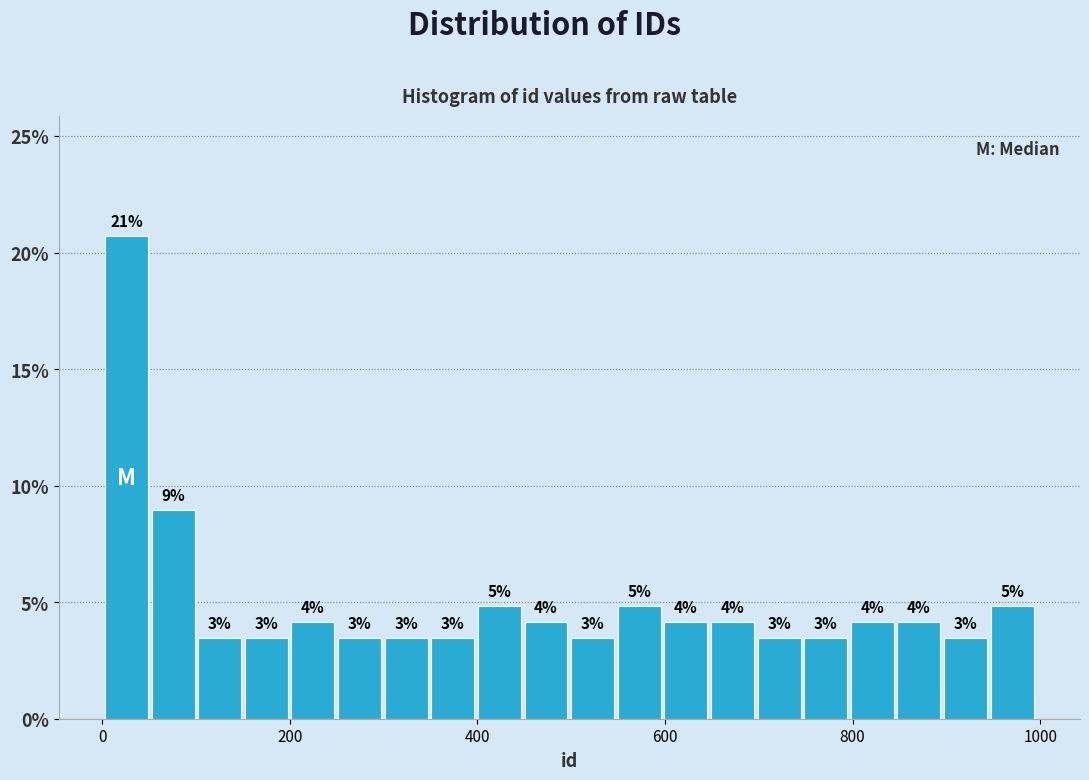

Read against the x-axis, roughly where is the centre of the tallest bar?

20